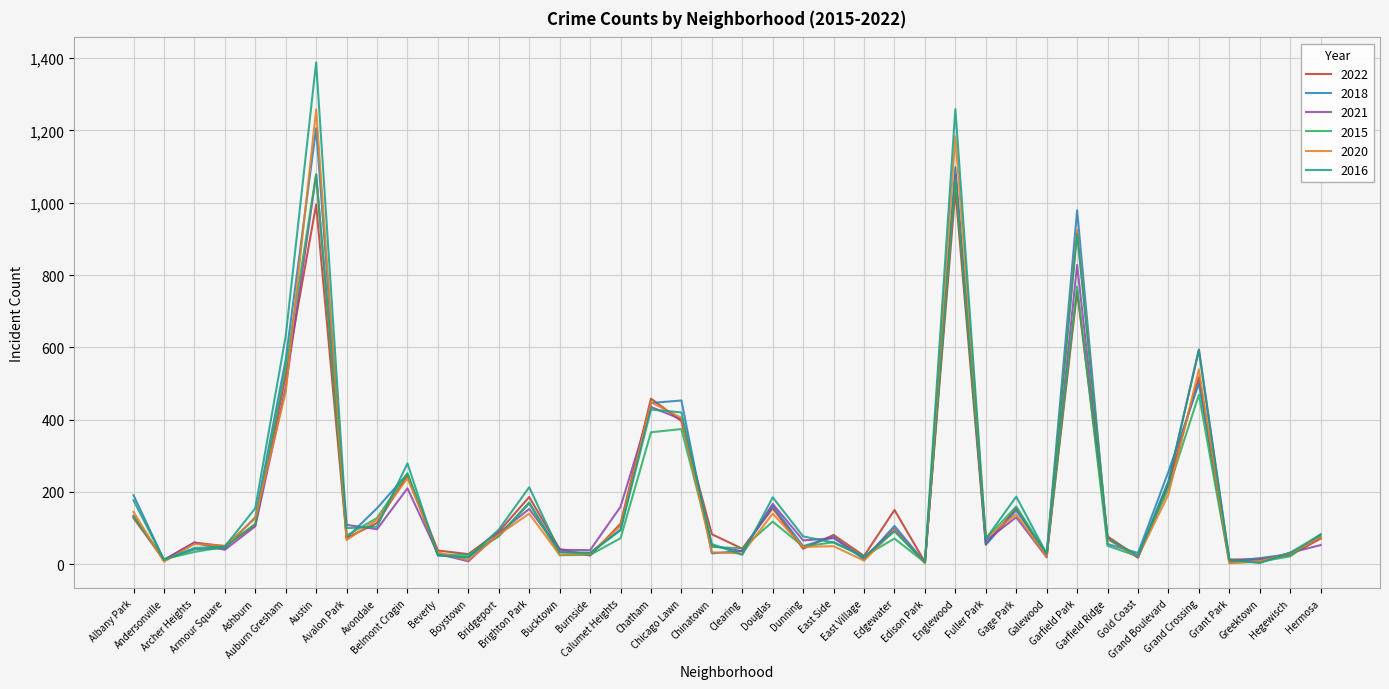

What is the maximum value for 2022?

1035